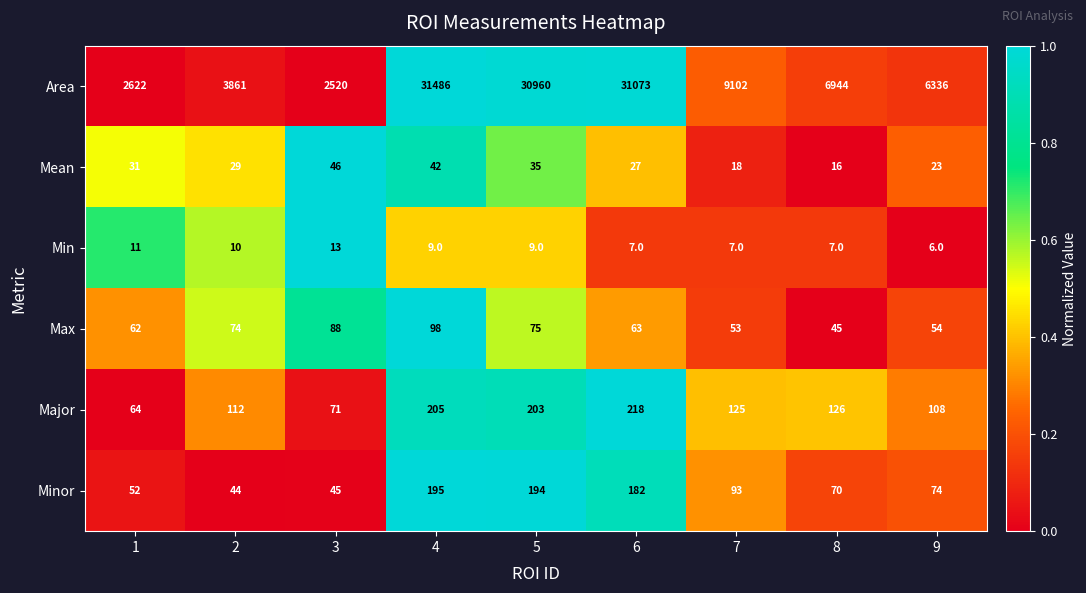

At which category does the chart reach its peak across all series?

4